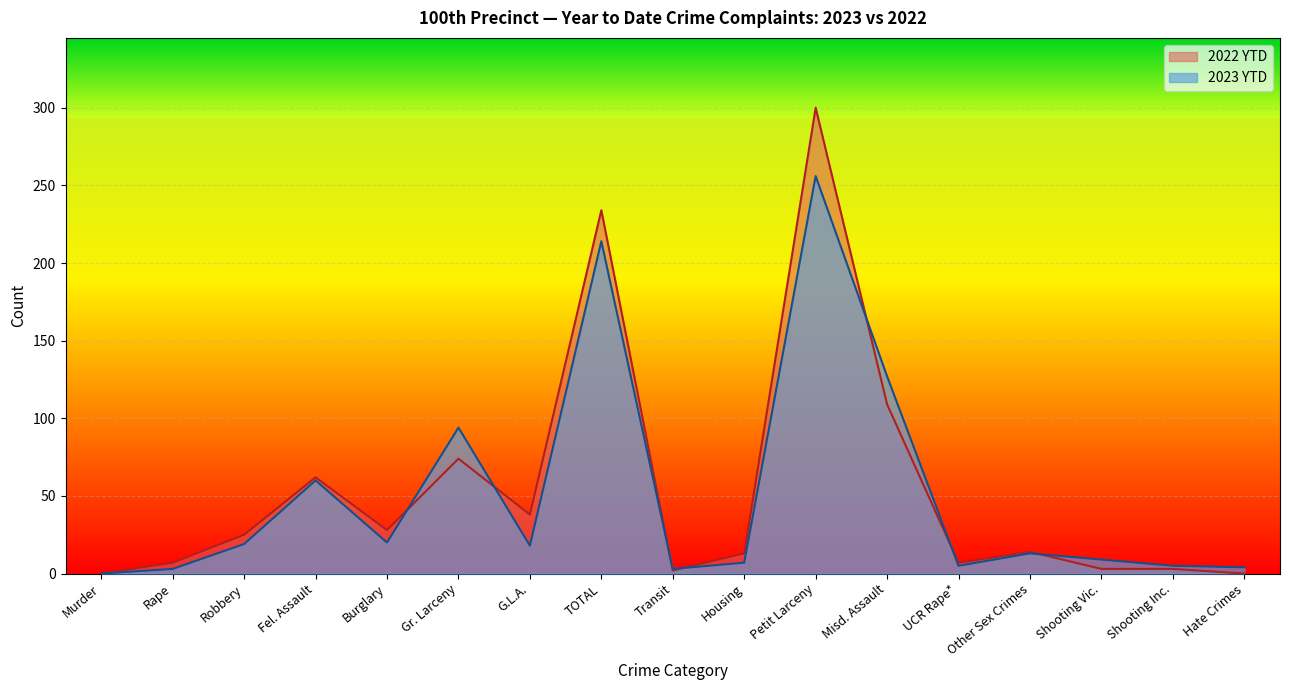

Is it true that 2022 YTD equals 28 at Burglary?

True